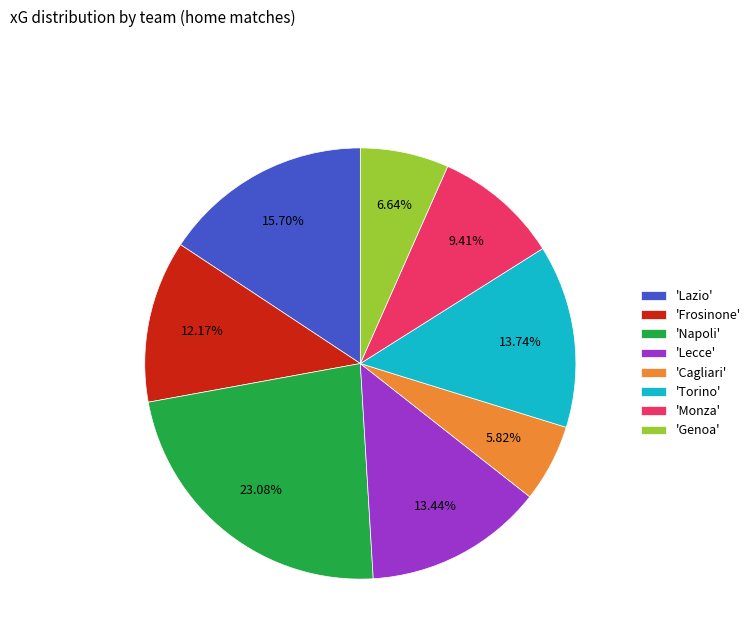

Approximately how many times larger is the value at 'Torino' compared to 'Napoli'?

0.6